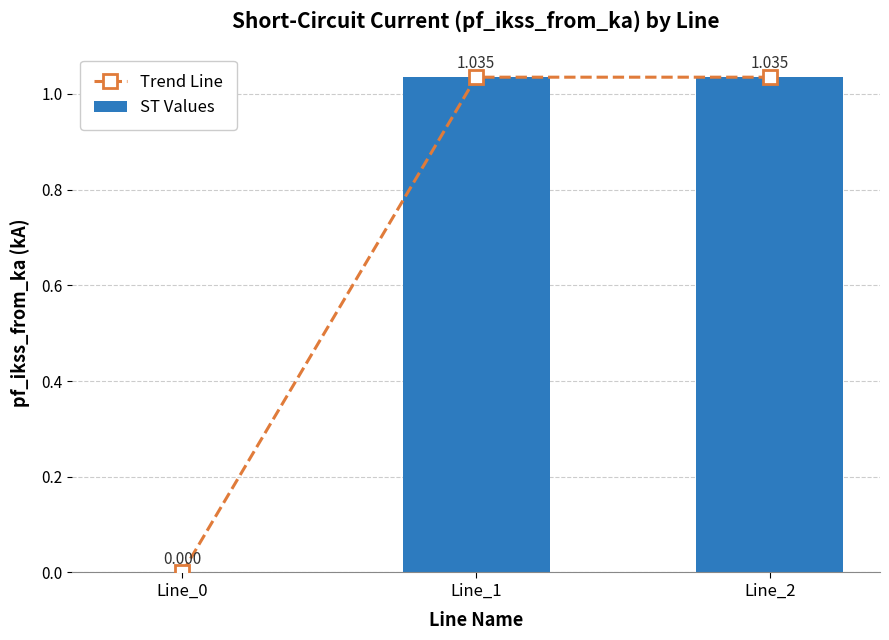

Which label corresponds to the largest value in the chart?

Line_2